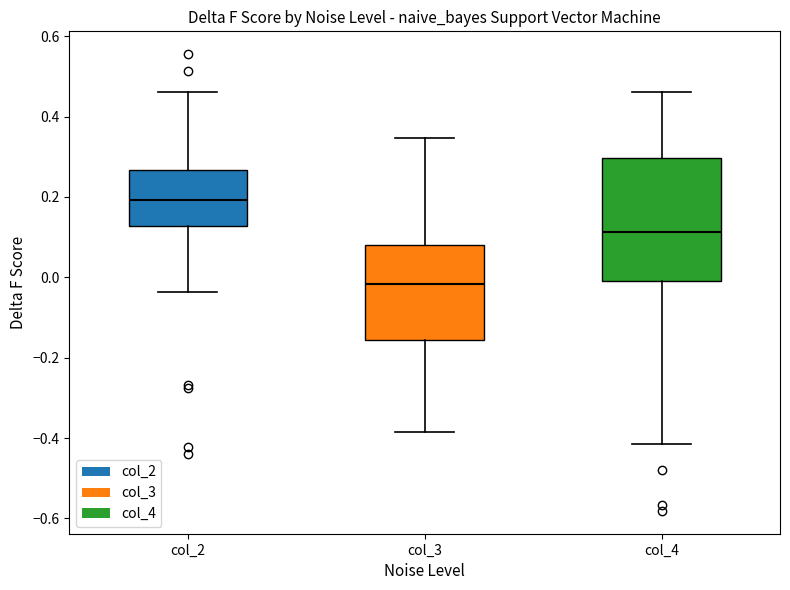

Which box has the lowest median line?

col_3